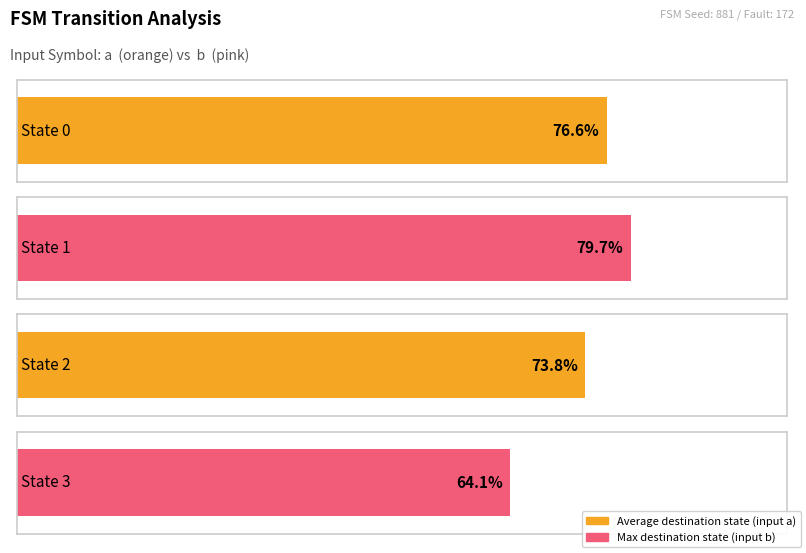

True or false: source_state has a value of 0 at State 0.

True